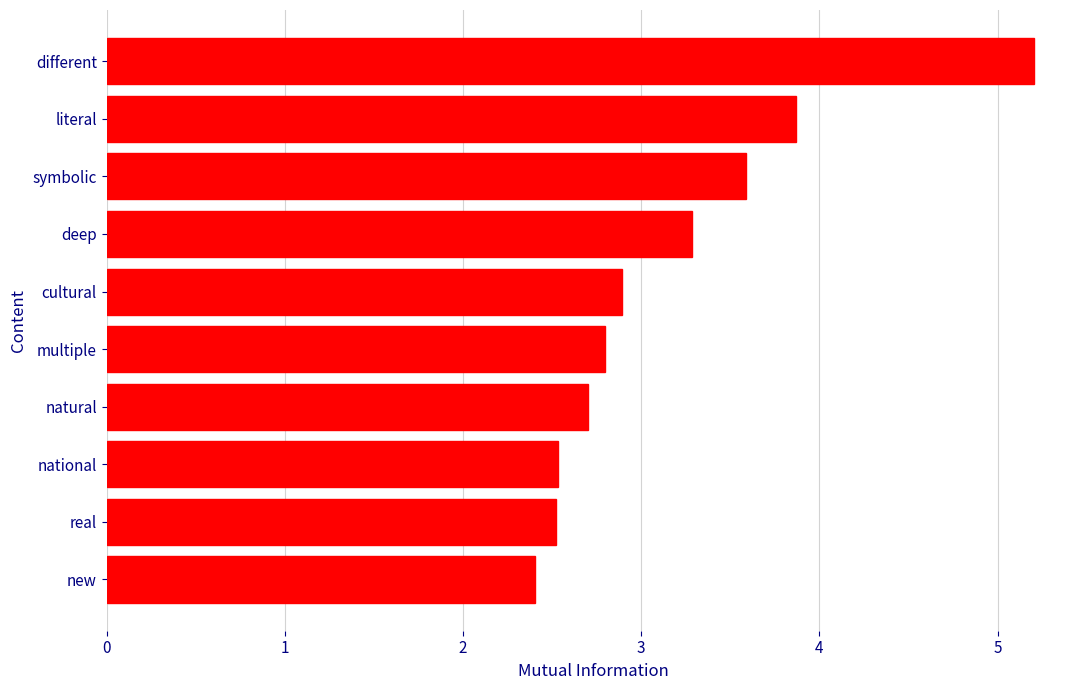

What is the difference between the maximum and minimum values?

2.8